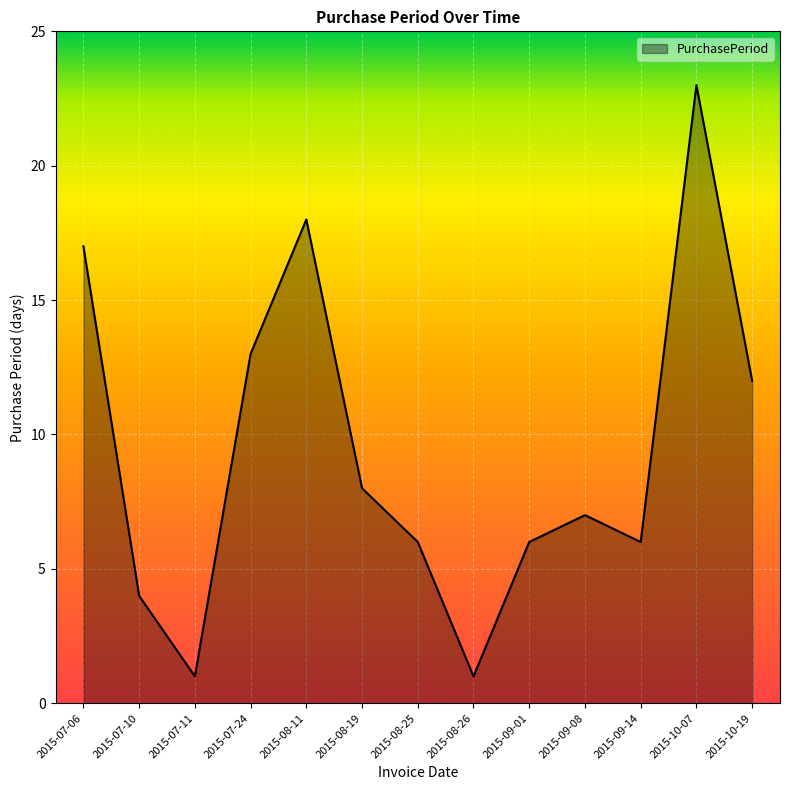

What value does the data have at 2015-09-14?

6